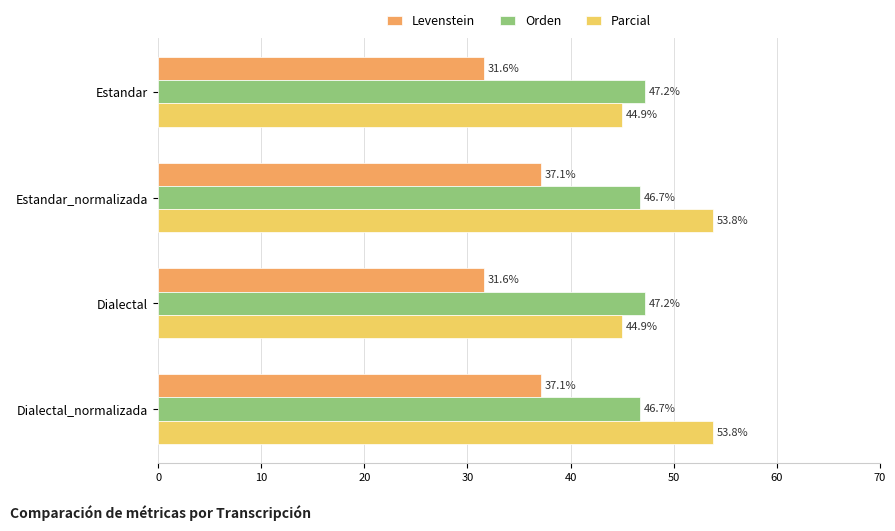

What is the difference between the second highest and minimum values in the Parcial series?

8.9